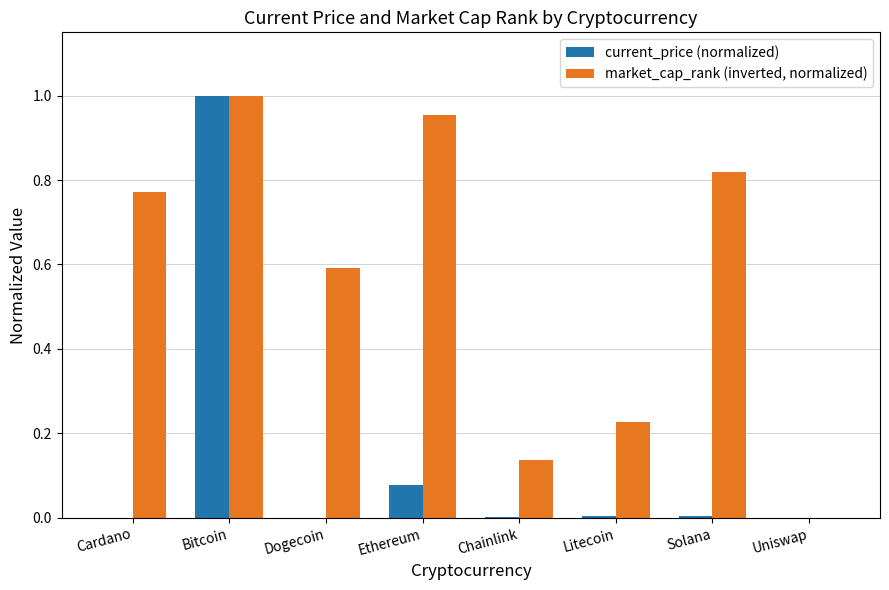

How many data points in market_cap_rank (inverted, normalized) are above 0?

7